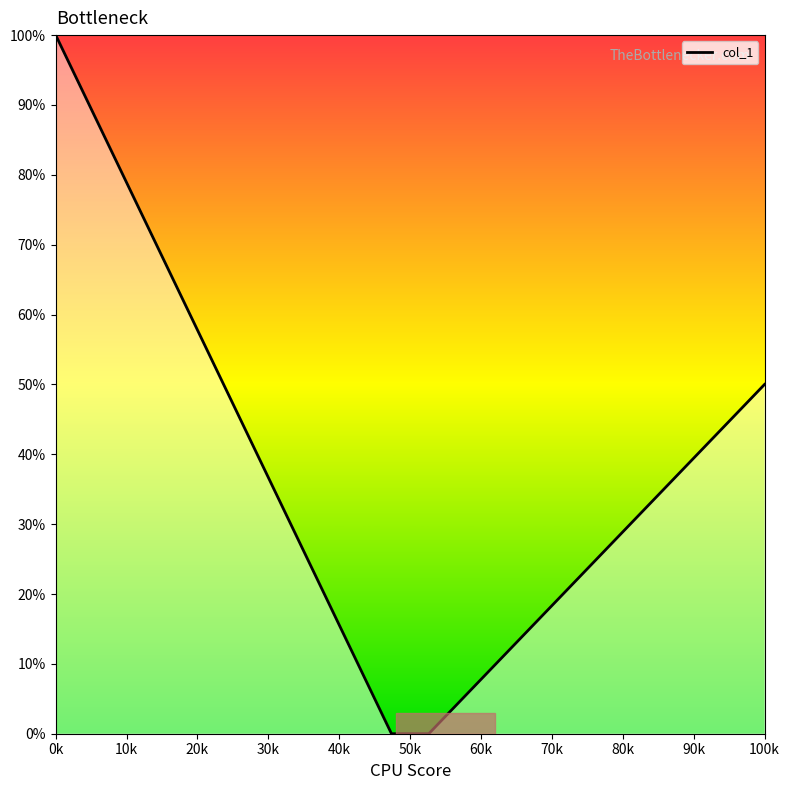

What is the greatest value displayed?

100.0